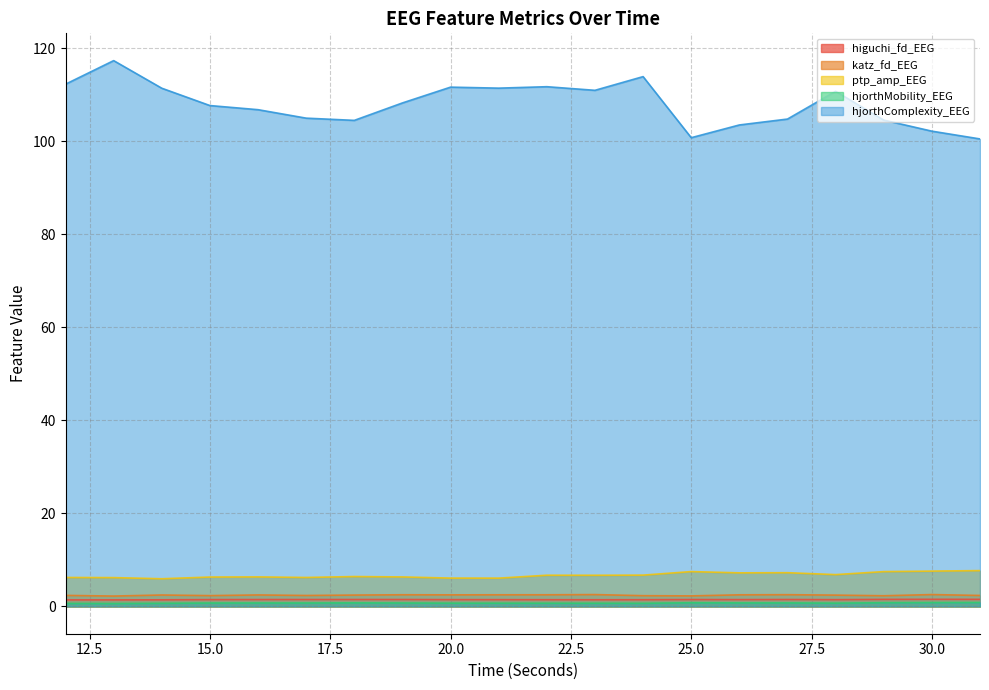

Is it true that higuchi_fd_EEG equals 2.7 at 30?

False